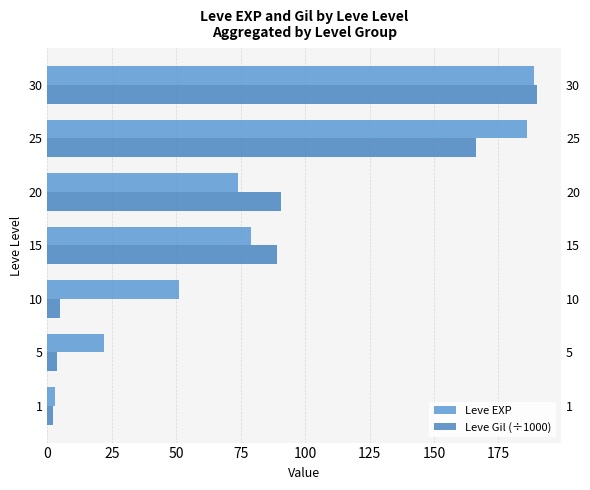

Does the chart contain stacked bars?

No